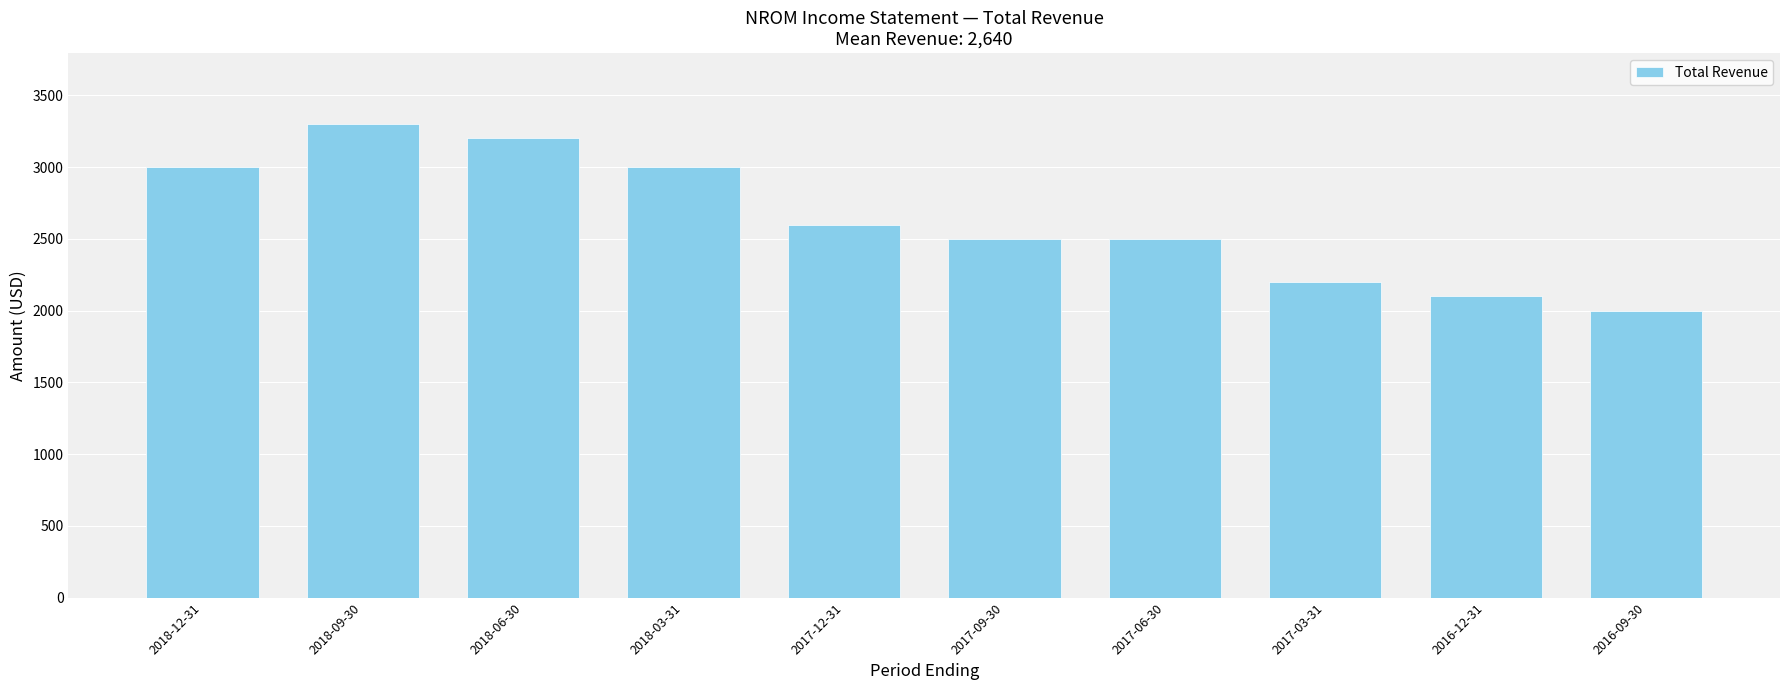

What is the greatest value displayed?

3300